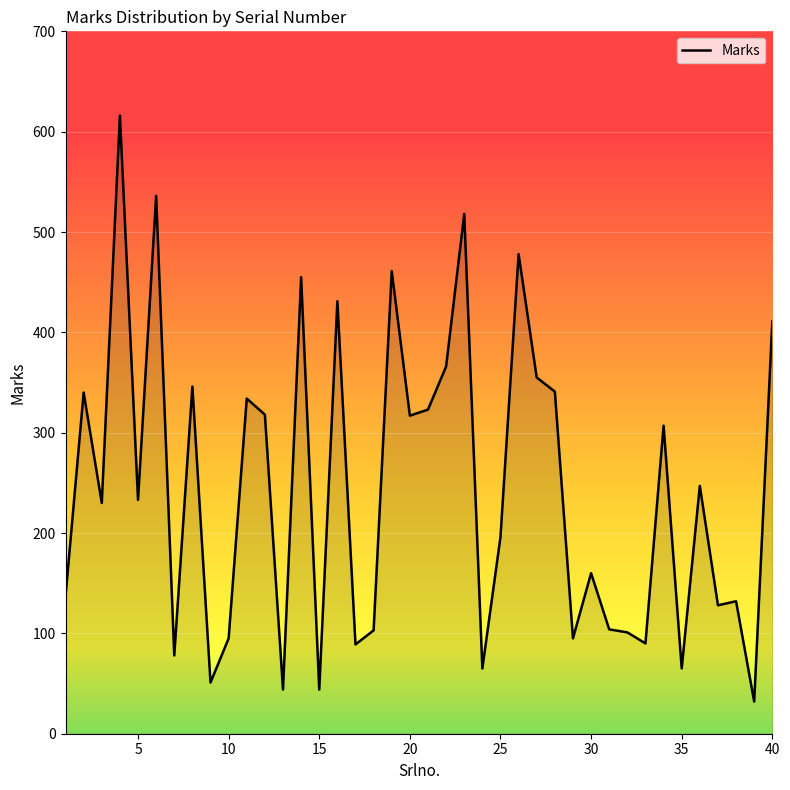

What is the maximum value shown in the chart?

616